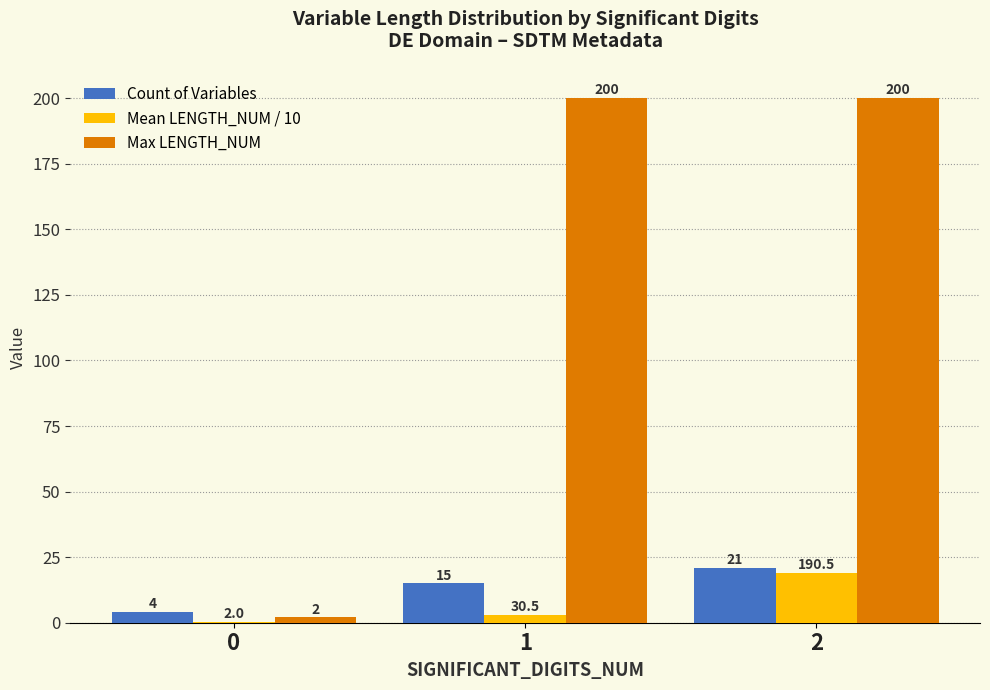

What is the sum of all Count of Variables values?

40.0